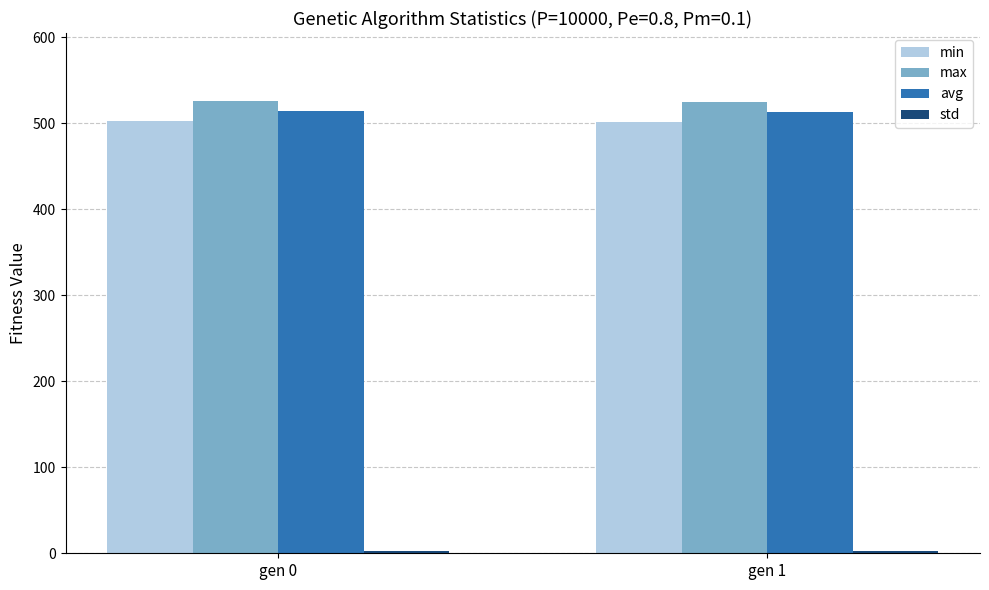

How many distinct data groups are displayed?

4